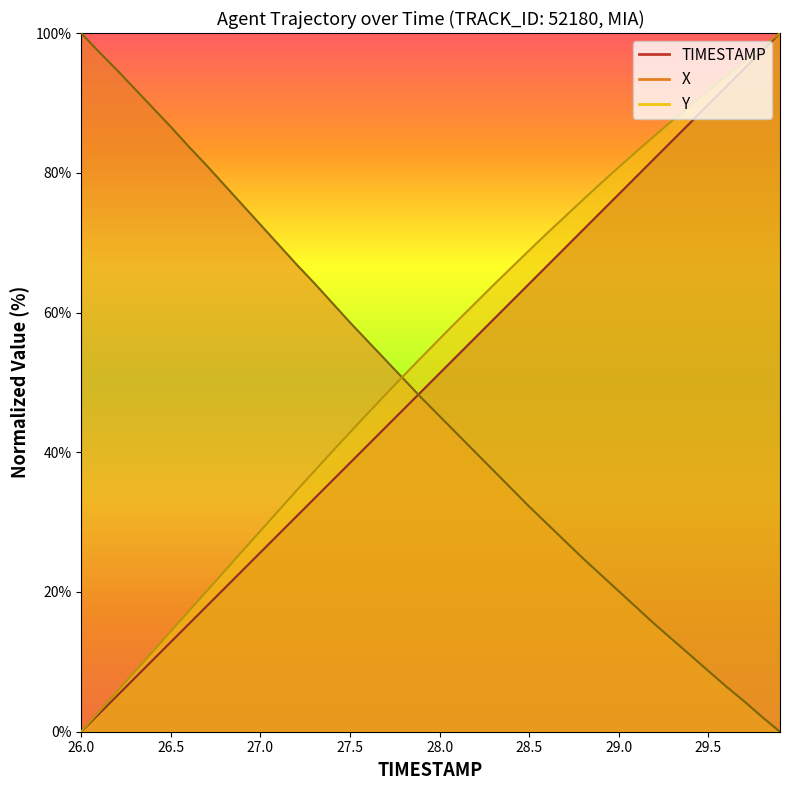

Rank the series by their maximum value, from lowest to highest.

TIMESTAMP, X, Y